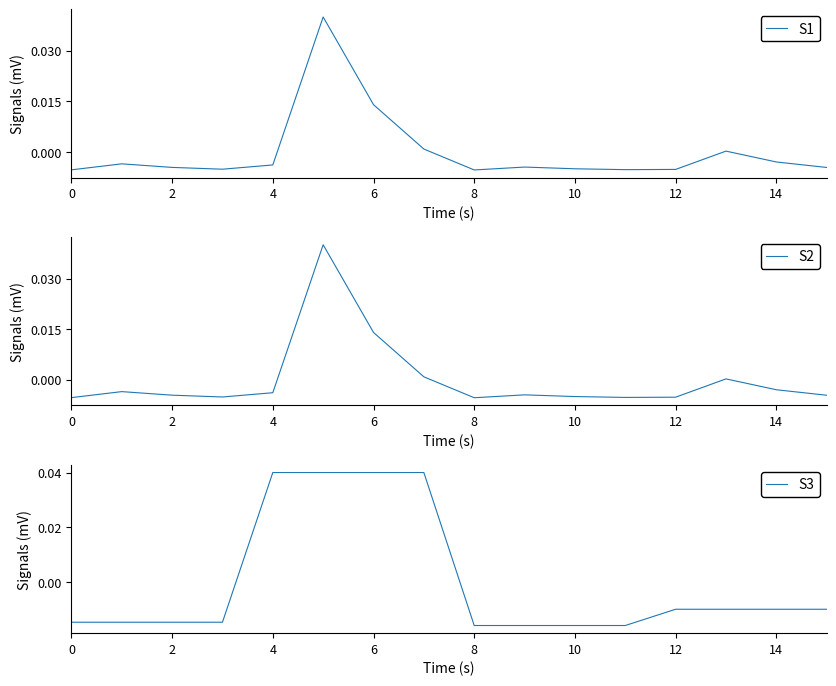

What are all the series names shown in the legend?

S1, S2, S3